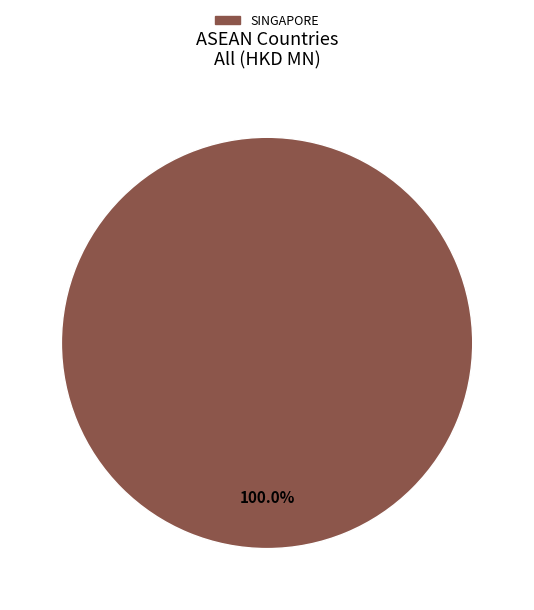

Rank the categories by value from highest to lowest.

SINGAPORE